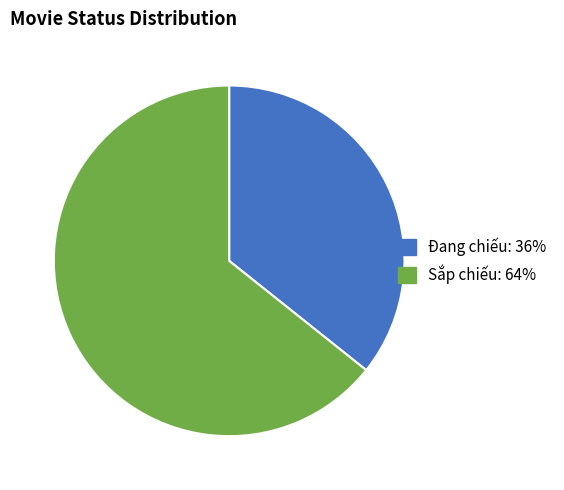

Count the number of slices in the pie.

2